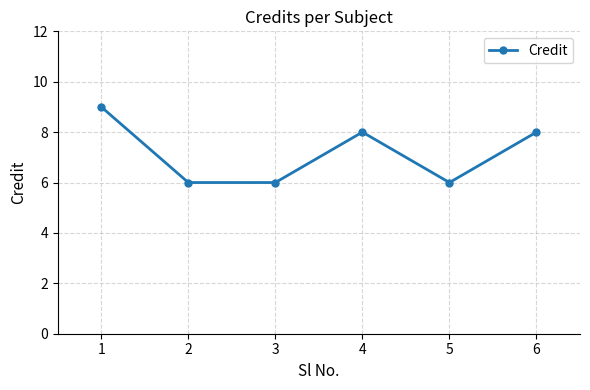

What is the ratio of the value at 2 to the value at 1?

0.7